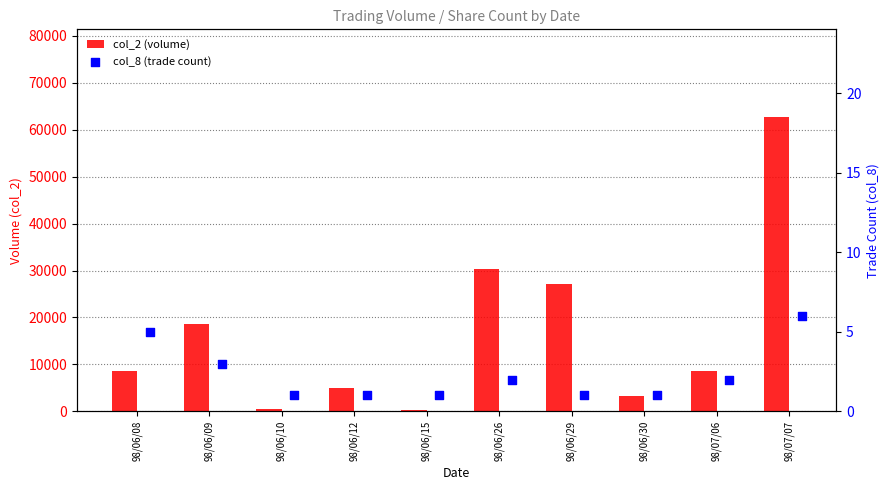

Which series contains the lowest Y value?

col_8 (trade count)